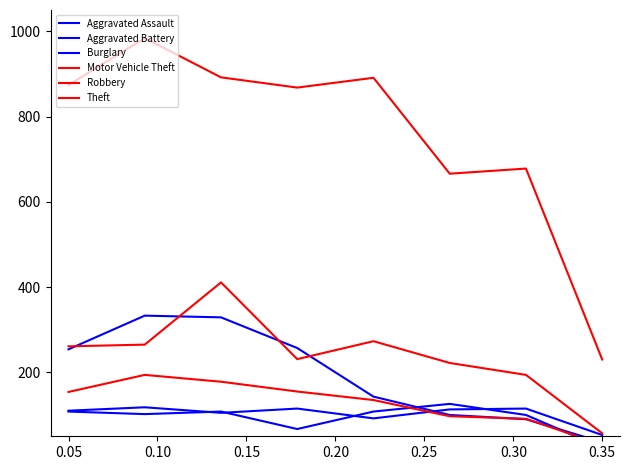

At which label does Robbery first exceed 154?

0.05